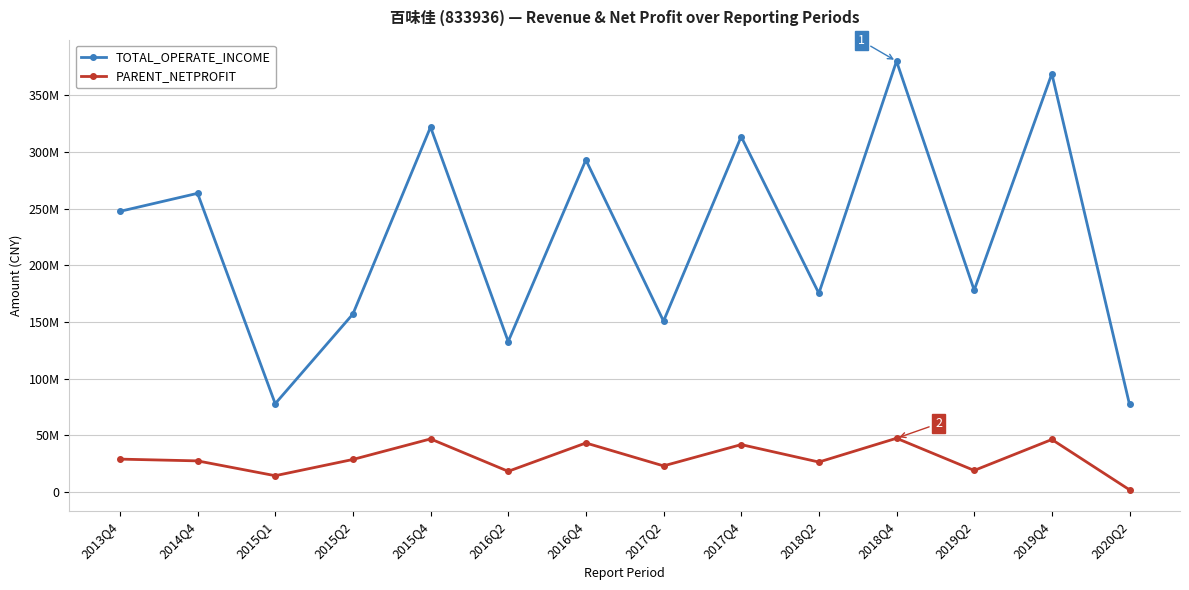

What are all the series names shown in the legend?

TOTAL_OPERATE_INCOME, PARENT_NETPROFIT